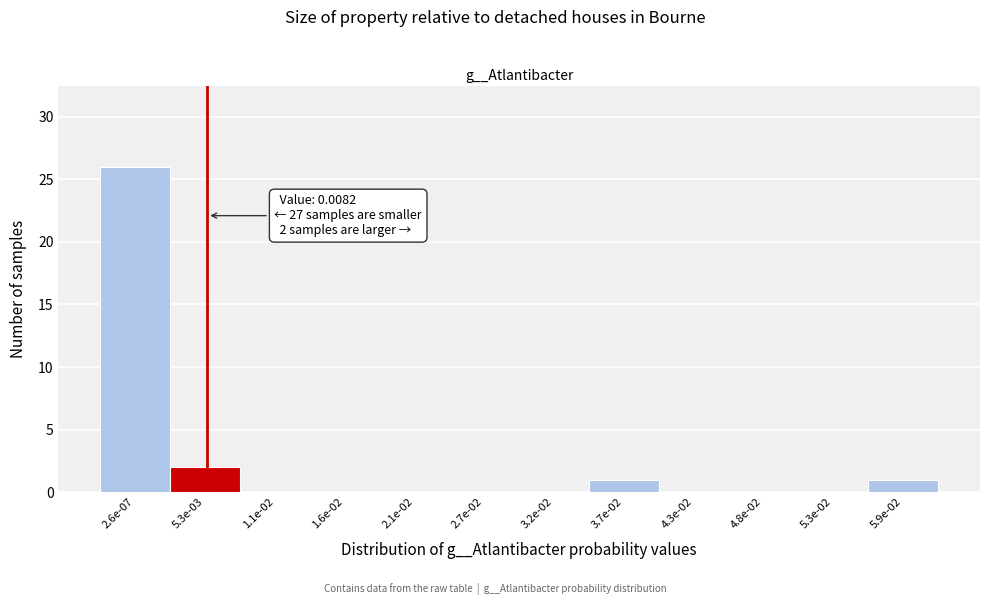

Reading right to left, what are all the values shown in this chart?

5.9e-02=1	5.3e-02=0	4.8e-02=0	4.3e-02=0	3.7e-02=1	3.2e-02=0	2.7e-02=0	2.1e-02=0	1.6e-02=0	1.1e-02=0	5.3e-03=2	2.6e-07=26